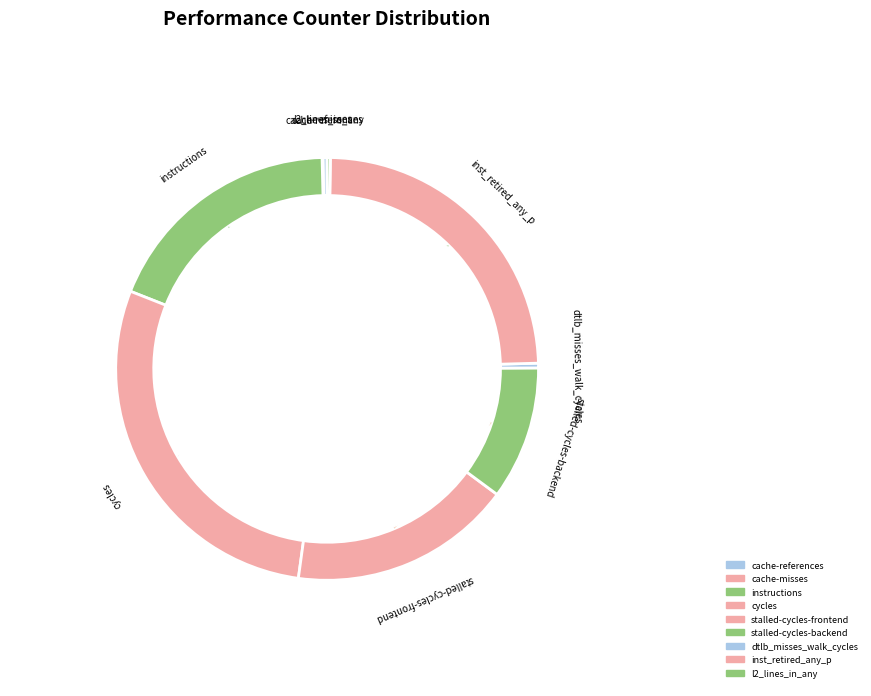

What is the change in value from inst_retired_any_p to l2_lines_in_any?

-182360259